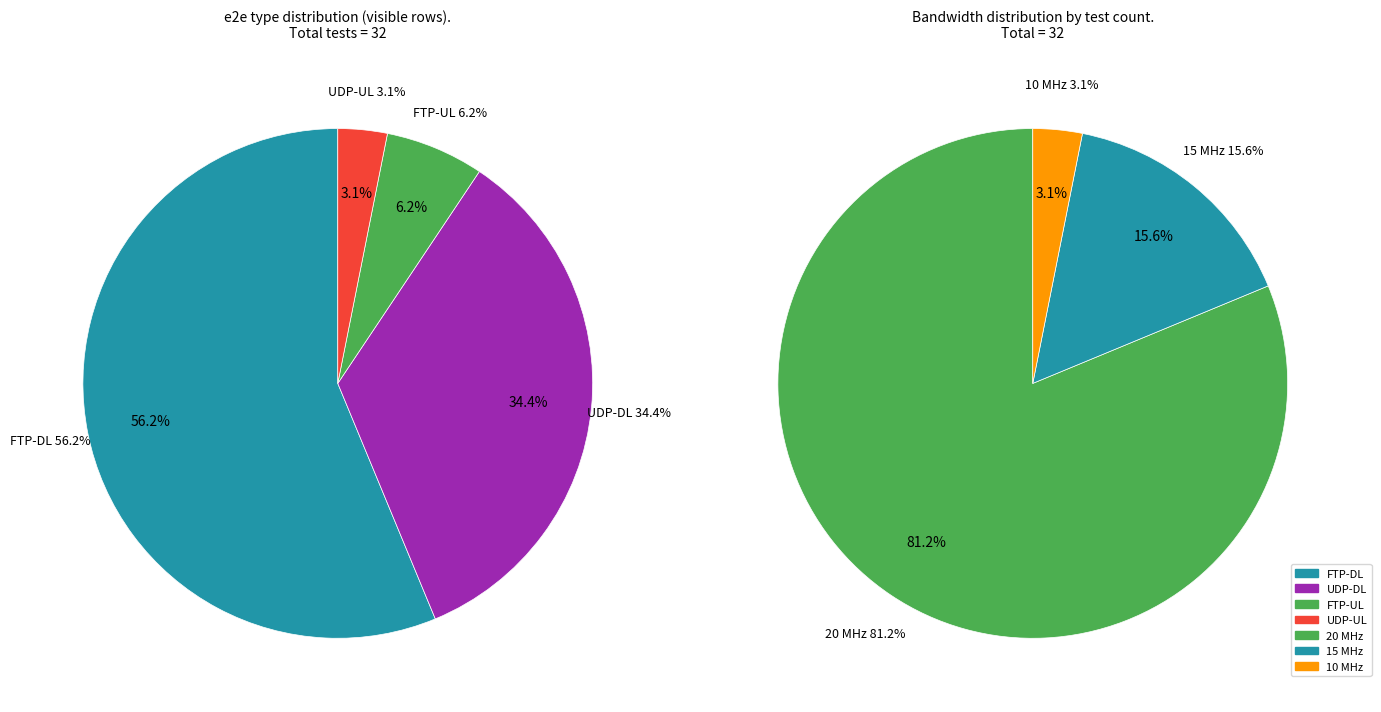

Which category has the smallest portion of the pie?

UDP-UL